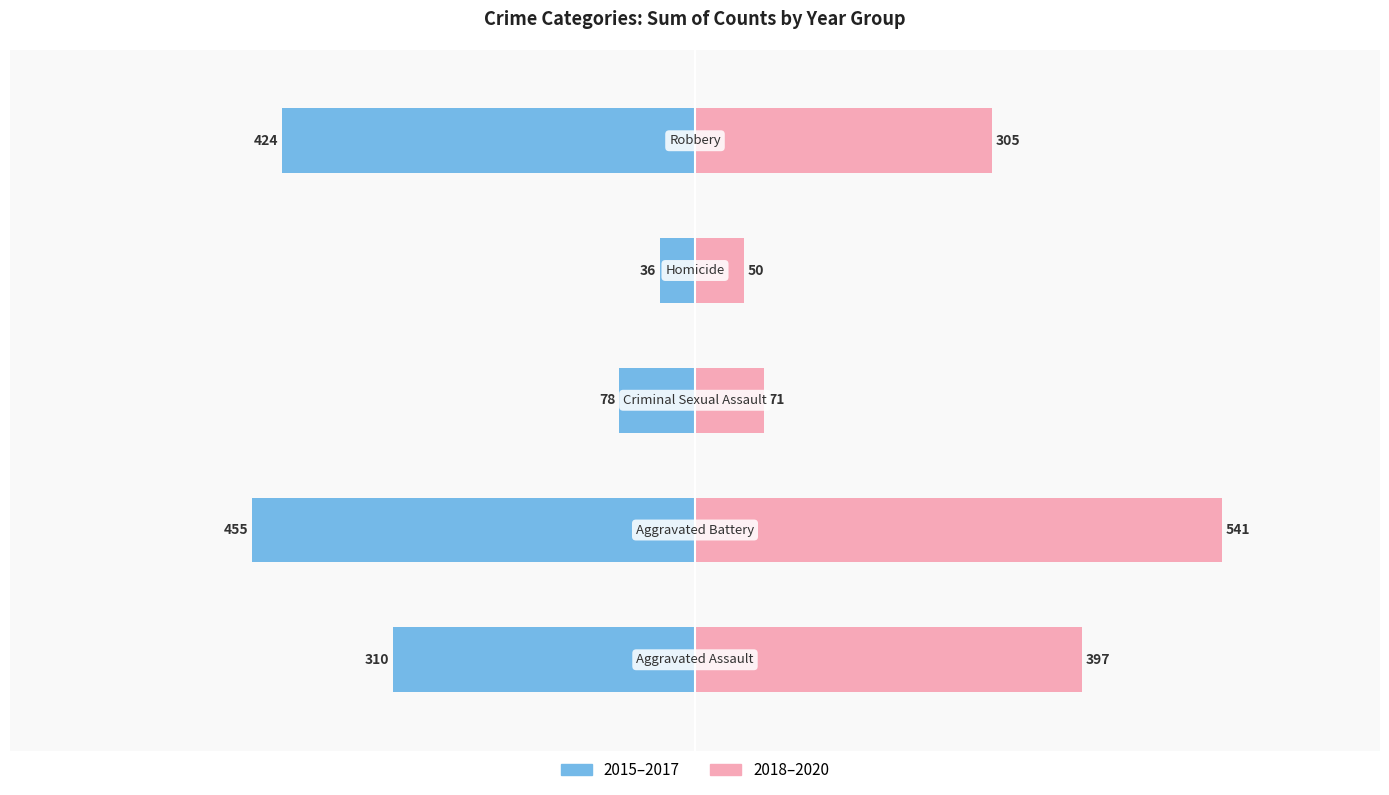

How many groups of bars are there?

5